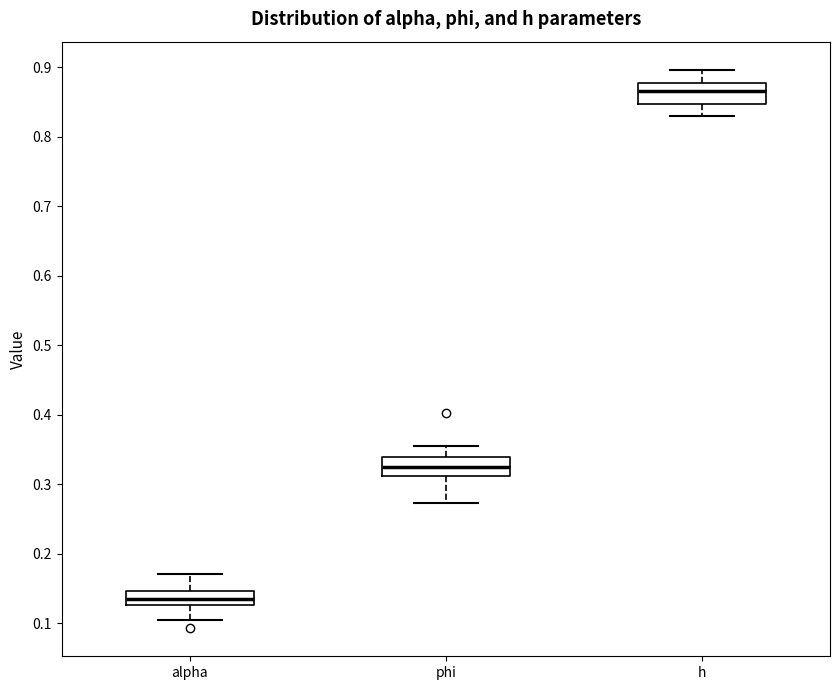

Reading left to right, transcribe this box plot: for each box, give where its median line is, the range the box spans, and where its two whiskers end, as read against the y-axis. The values are not printed on the chart, so give them approximately, as read against the axis.

alpha: median 0.13 (inside the box), box 0.13 to 0.15, whiskers 0.10 to 0.17
phi: median 0.33, box 0.31 to 0.34, whiskers 0.27 to 0.35
h: median 0.87, box 0.85 to 0.88, whiskers 0.83 to 0.90